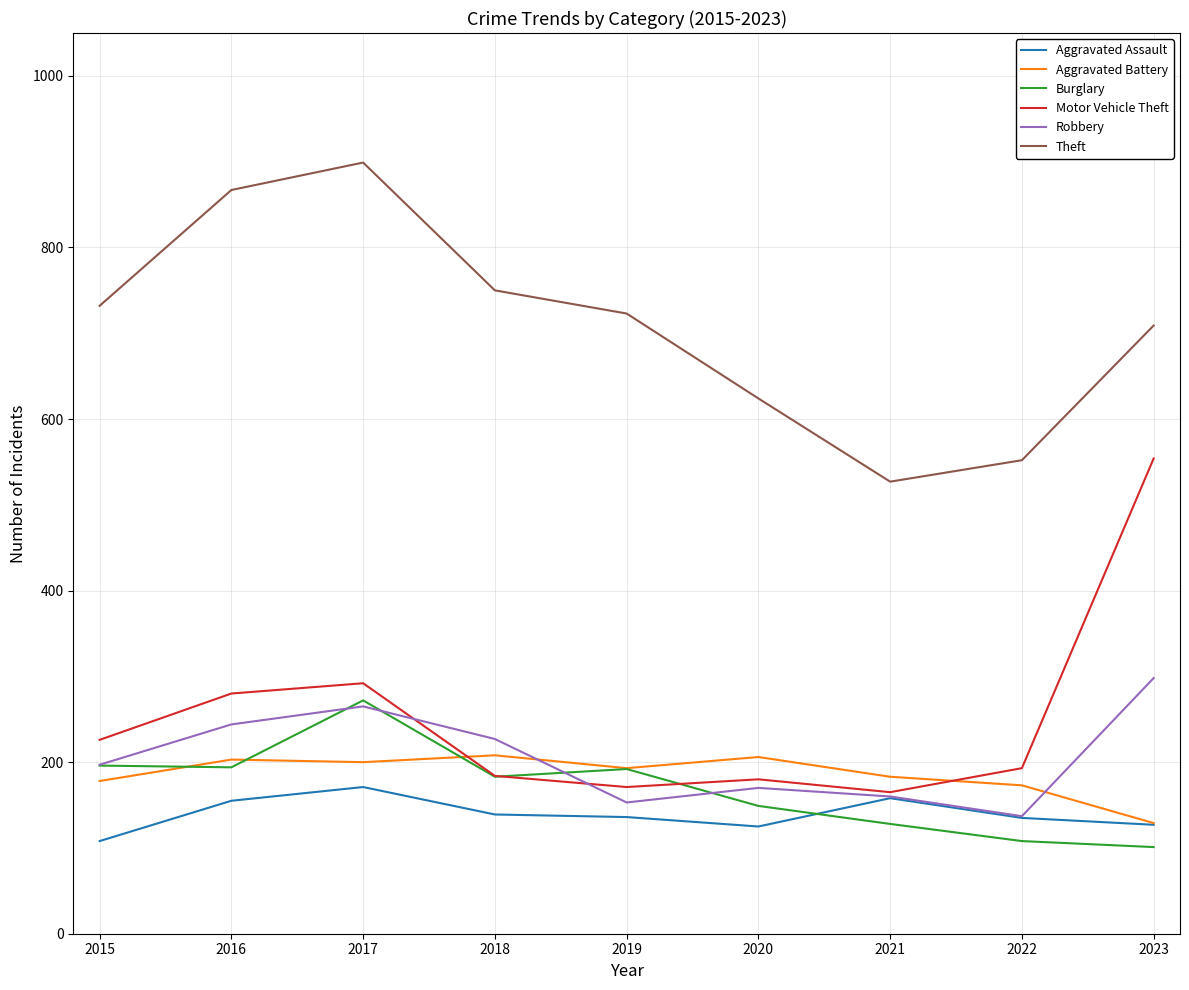

How many categories are shown in the chart?

9